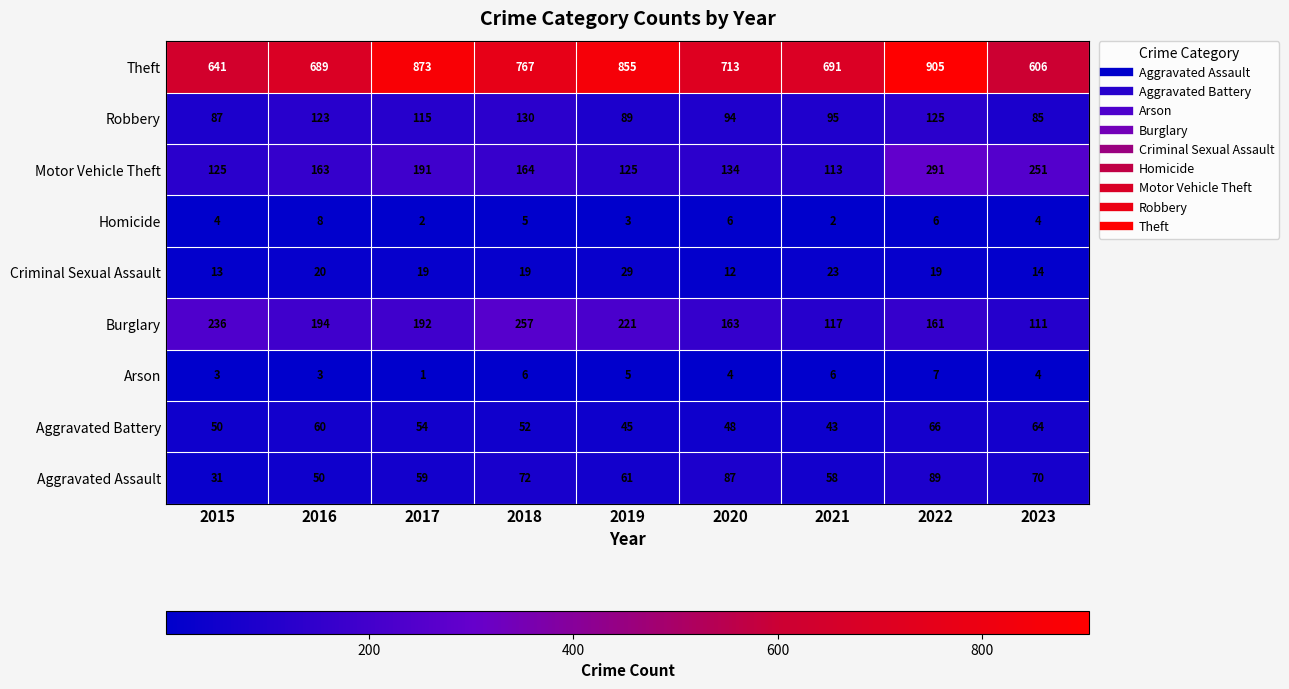

What is the minimum value for Aggravated Assault?

31